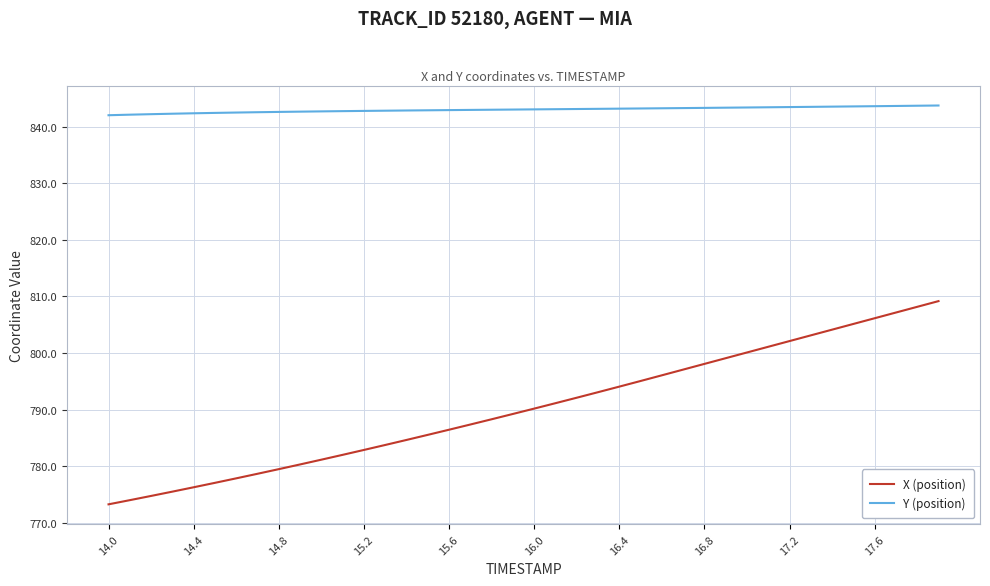

Which series has the largest range (max minus min)?

X (position)